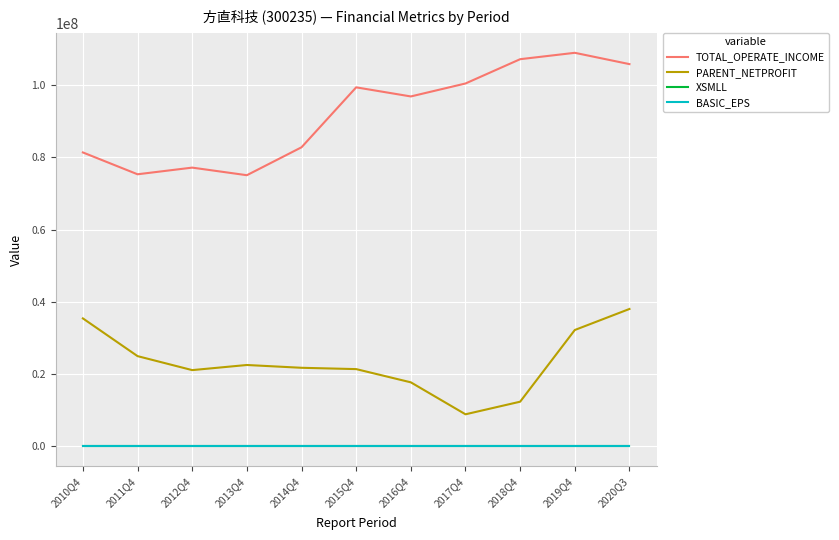

What is the maximum value for TOTAL_OPERATE_INCOME?

109014398.0